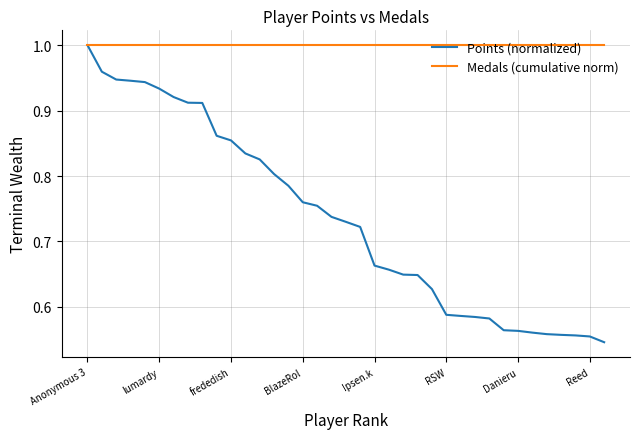

Rank the series by their average value, from highest to lowest.

Medals (cumulative norm), Points (normalized)